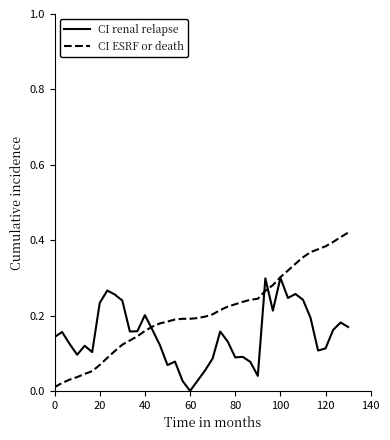

List the series in order of their overall mean, lowest first.

CI renal relapse, CI ESRF or death